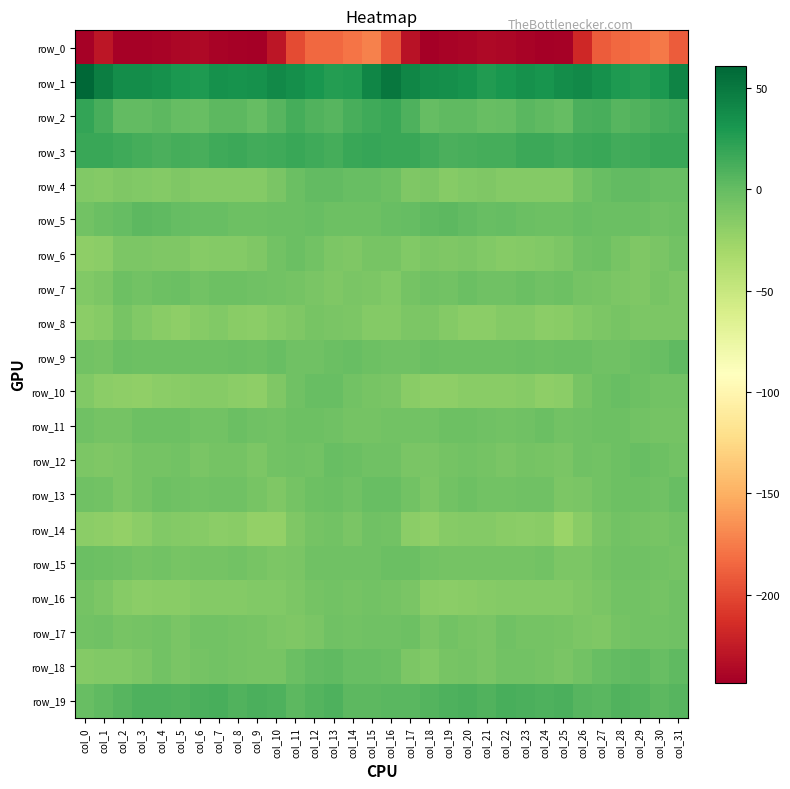

At how many categories does at least one series exceed 22?

32